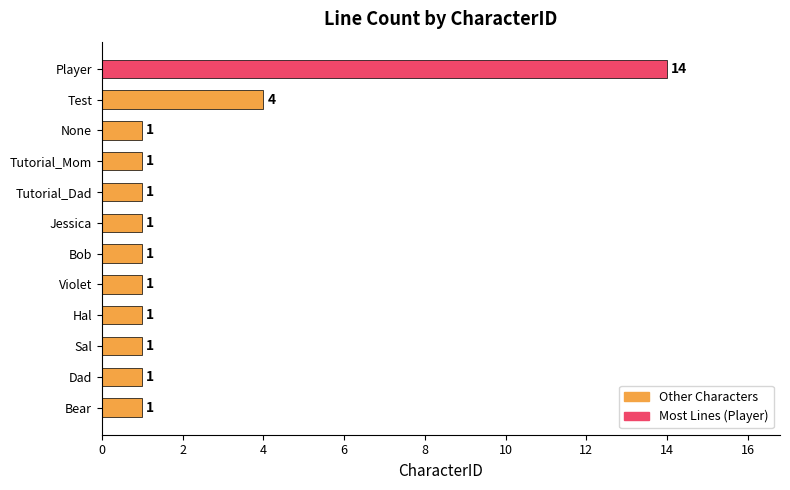

Which category has the highest value across all series?

Player